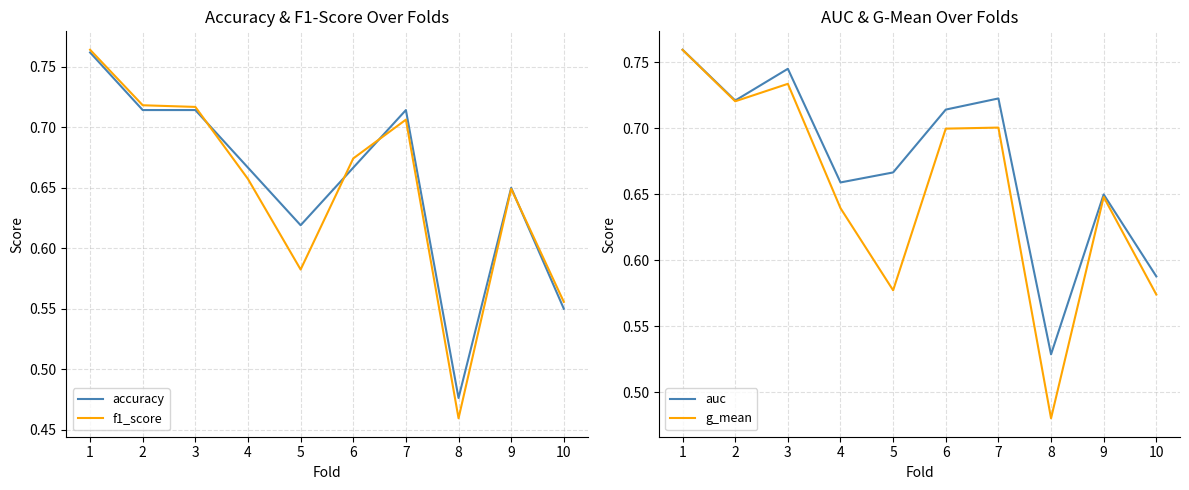

Rank the series by their maximum value, from highest to lowest.

f1_score, accuracy, auc, g_mean